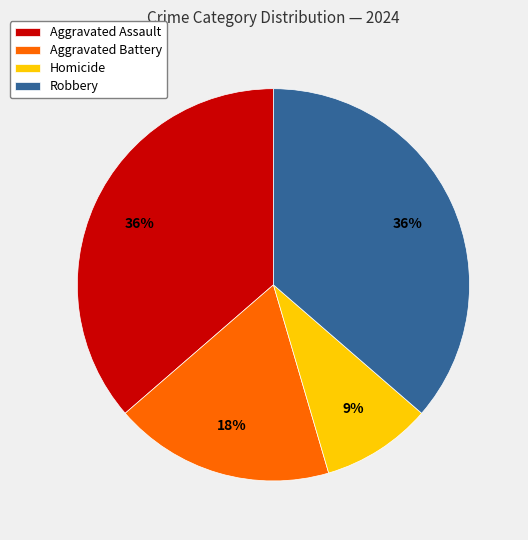

True or false: Robbery accounts for 25% of the total.

False